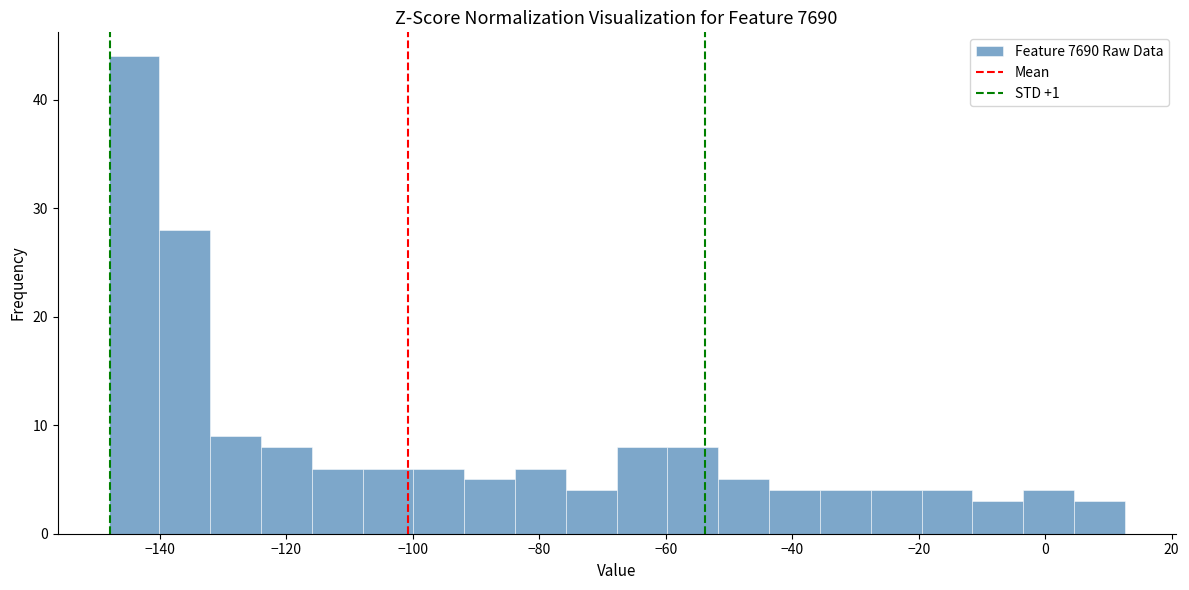

Which range on the x-axis has the tallest bar?

-148 to -140